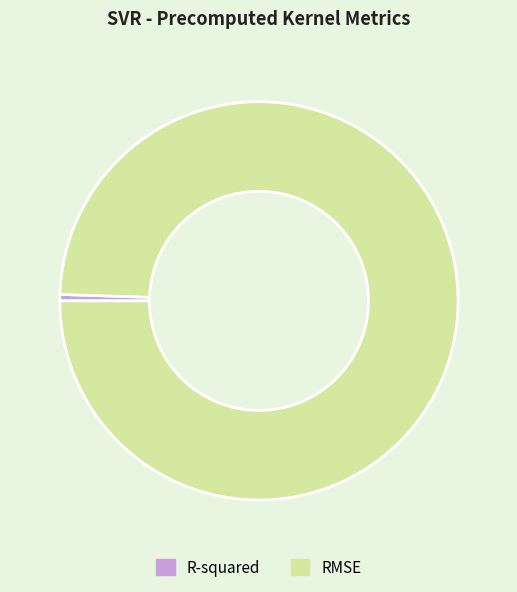

True or false: RMSE accounts for 85% of the total.

False